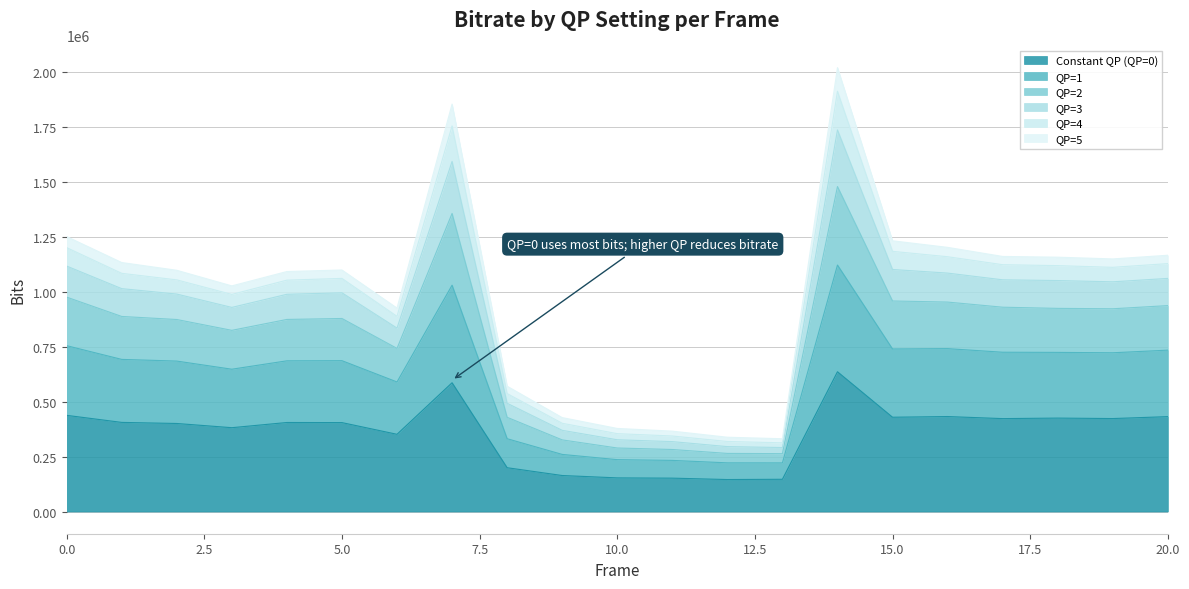

At which label does QP=3 reach its peak?

14